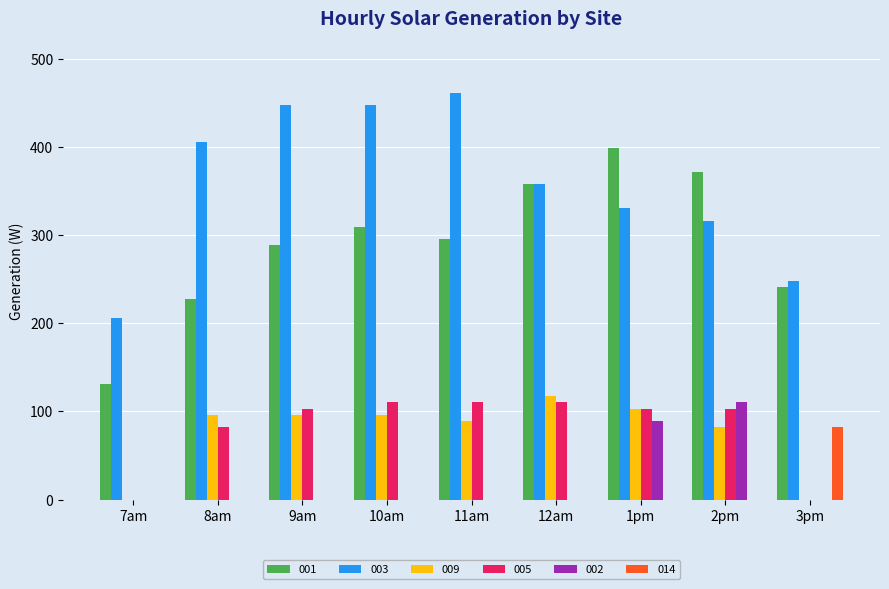

What is the sum of the 014 values at 12am and 3pm?

82.6